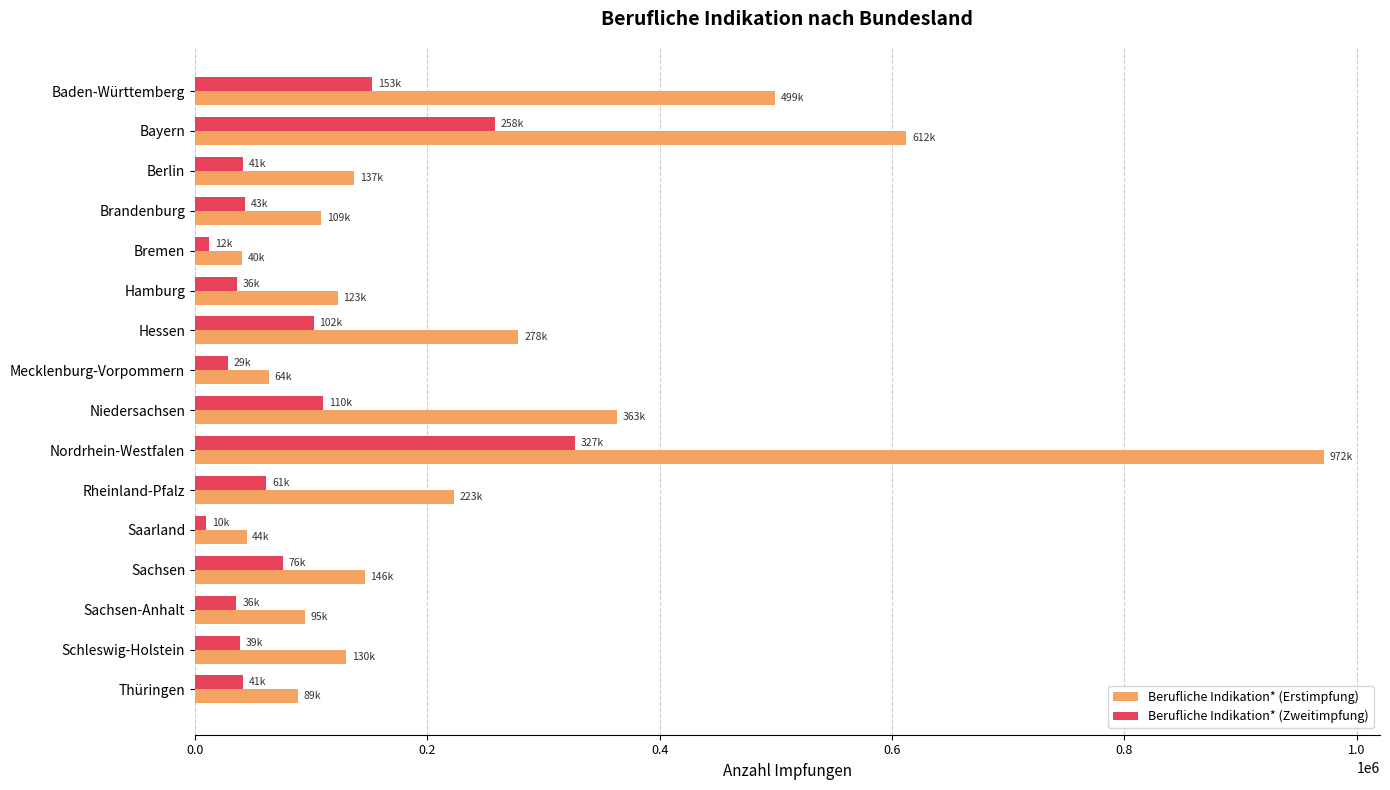

Between Bayern and Nordrhein-Westfalen, which series saw the biggest shift?

Berufliche Indikation* (Erstimpfung)